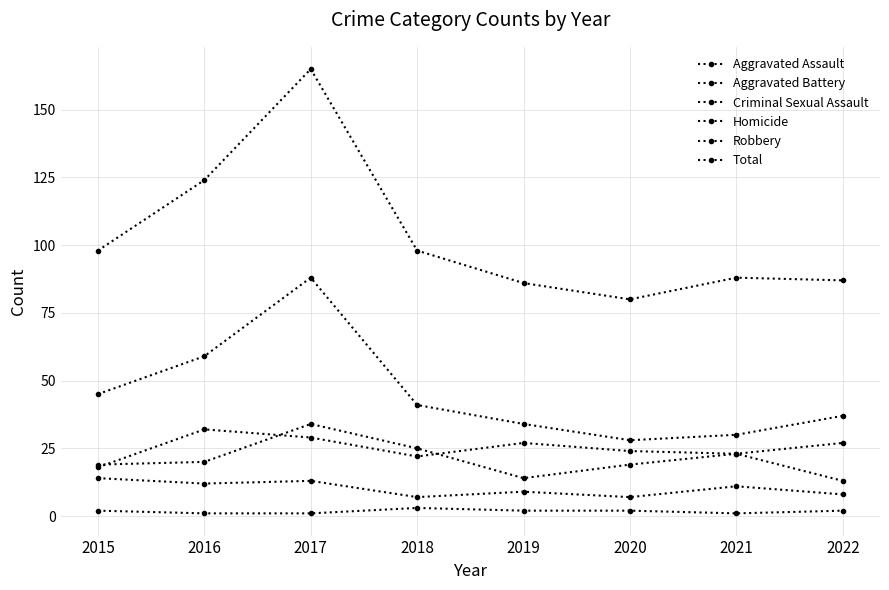

True or false: Robbery and Aggravated Assault cross at least once.

False